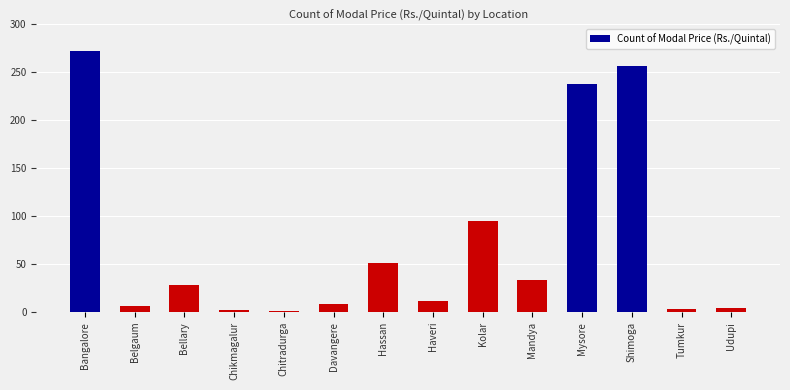

True or false: the data shows 34 at Mandya.

True